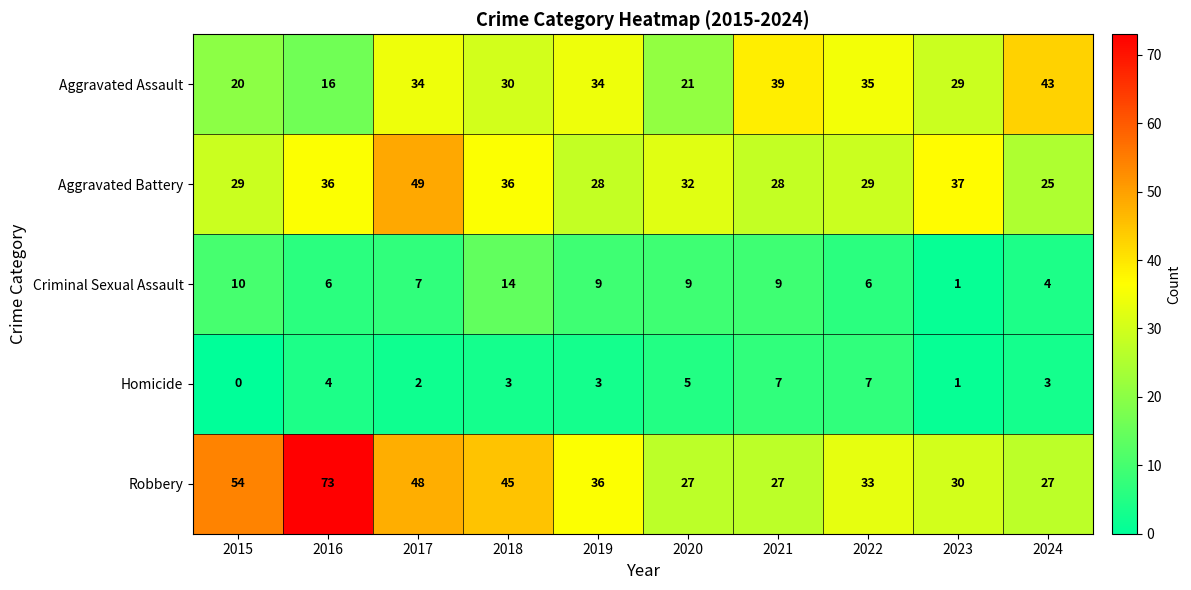

The Aggravated Assault series shows 16 at 2016. True or false?

True